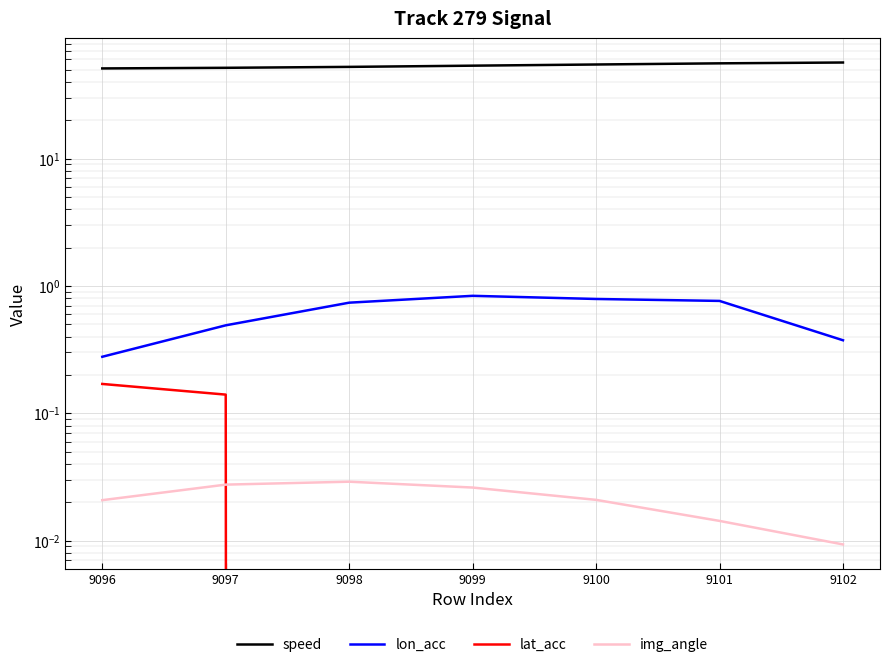

What is the maximum value for lat_acc?

0.2